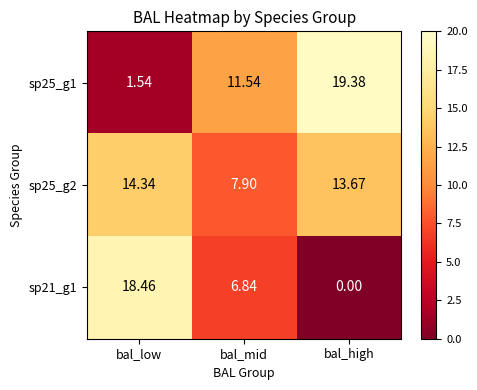

List the labels in order of sp21_g1 value, smallest first.

bal_high, bal_mid, bal_low